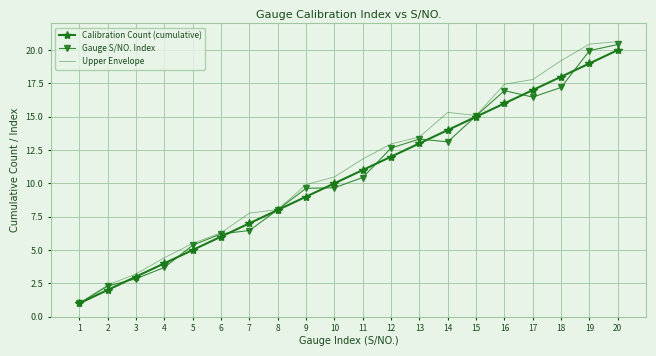

What is the total value across all series at 1?

3.0